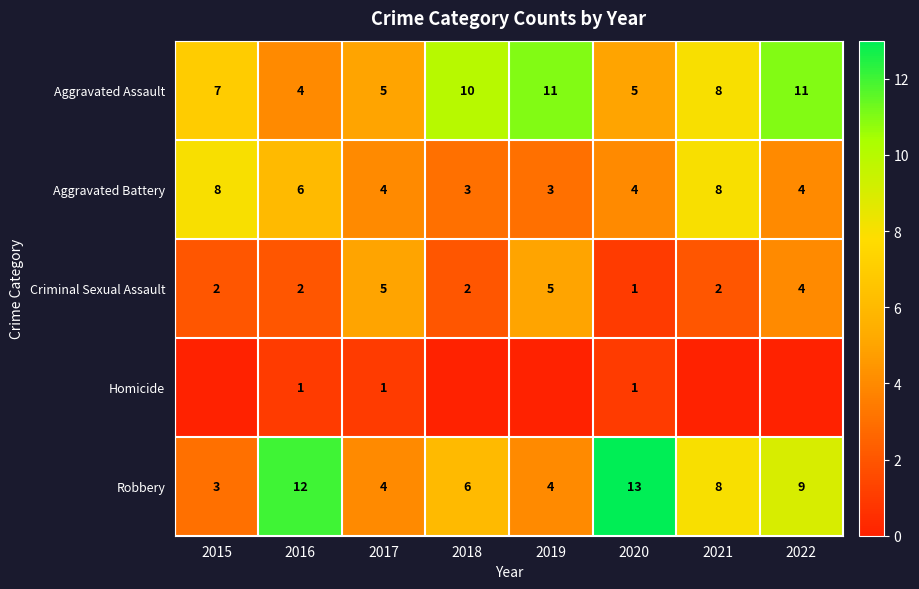

True or false: Robbery has a value of 1 at 2019.

False